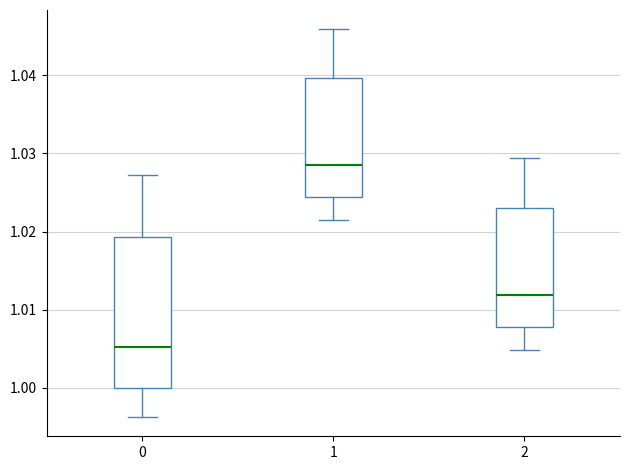

Comparing the boxes themselves (not the whiskers), which one is the tallest?

0